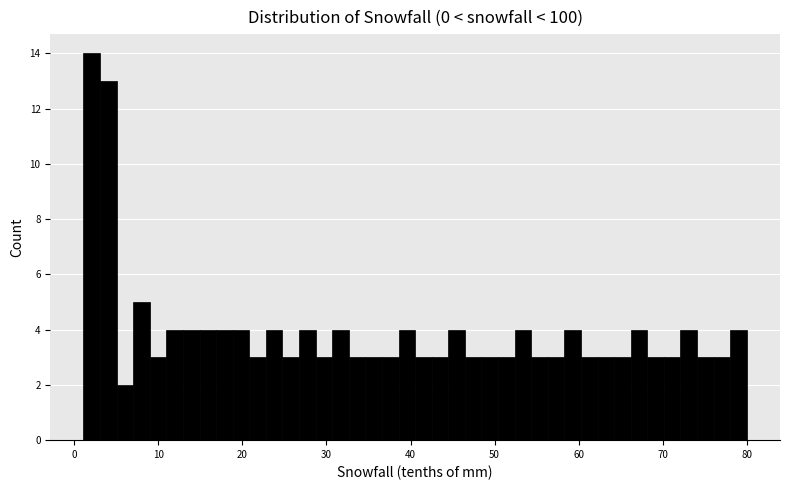

Around what value on the x-axis is the tallest bar? Give the approximate position of its centre, as read against the axis.

2